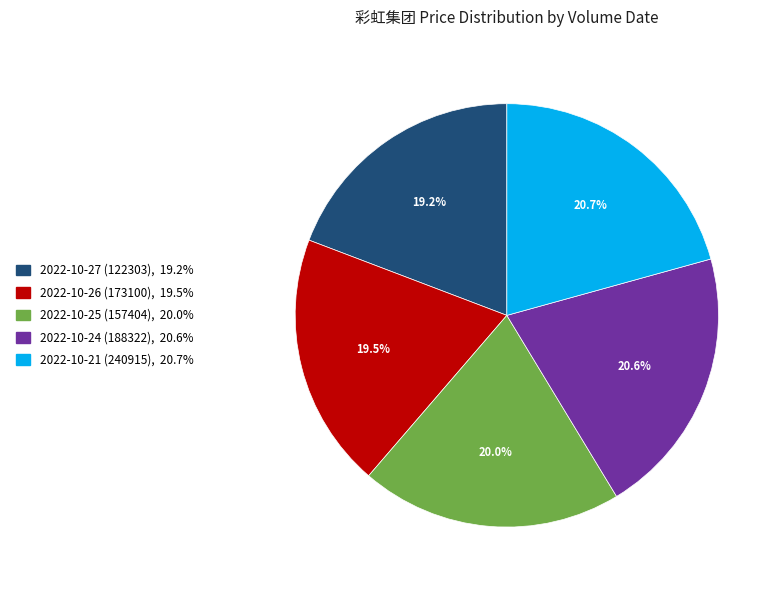

Between 2022-10-25 (157404) and 2022-10-24 (188322), which is larger?

2022-10-24 (188322)